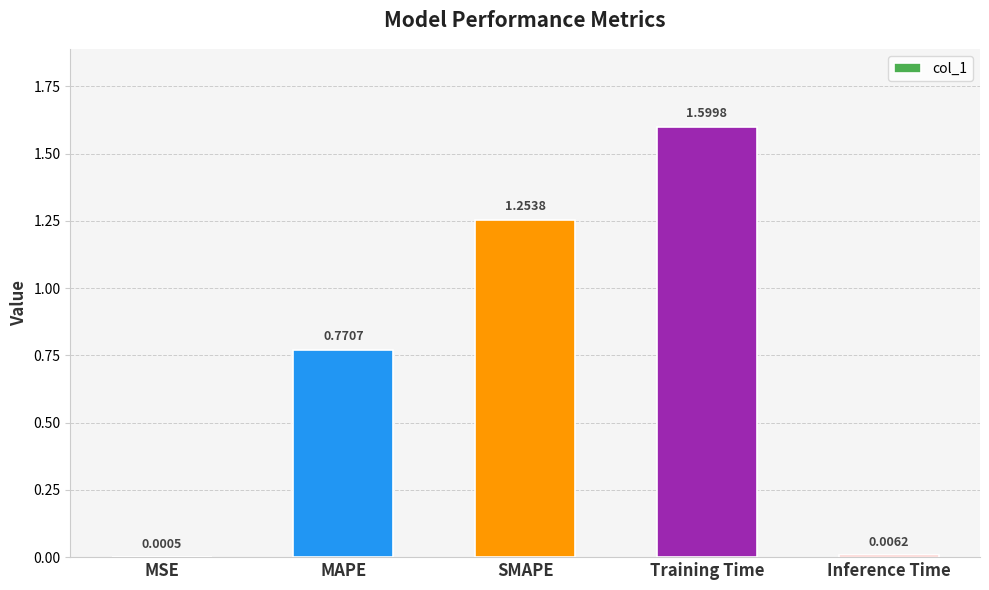

What is the change in value from MSE to Training Time?

+1.6